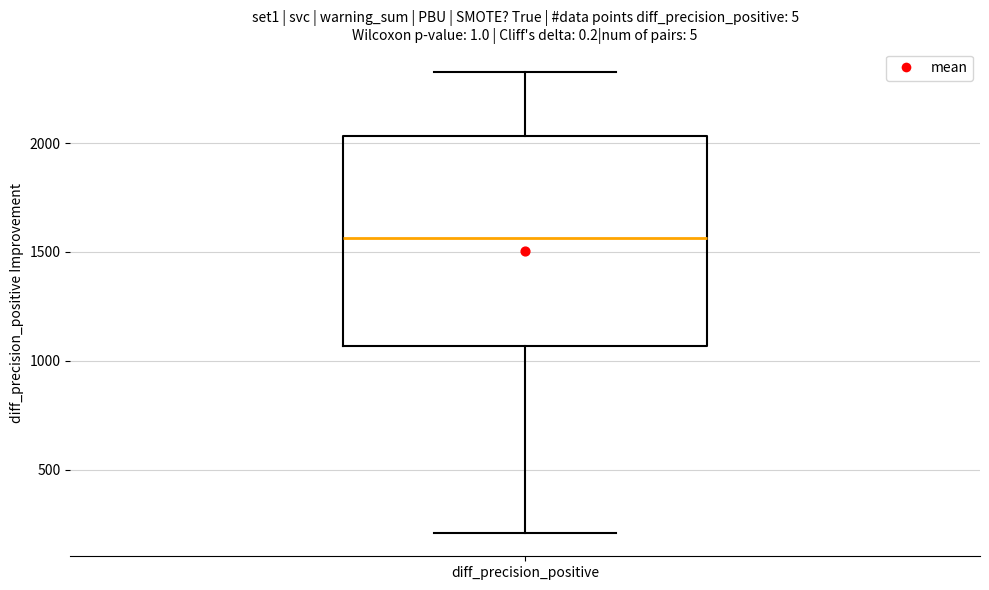

Read this box plot against the y-axis: the position of the median line, the range covered by the box, and the ends of both whiskers. The values are not printed on the chart, so give them approximately, as read against the axis.

median 1550, box 1050 to 2050, whiskers 200 to 2350